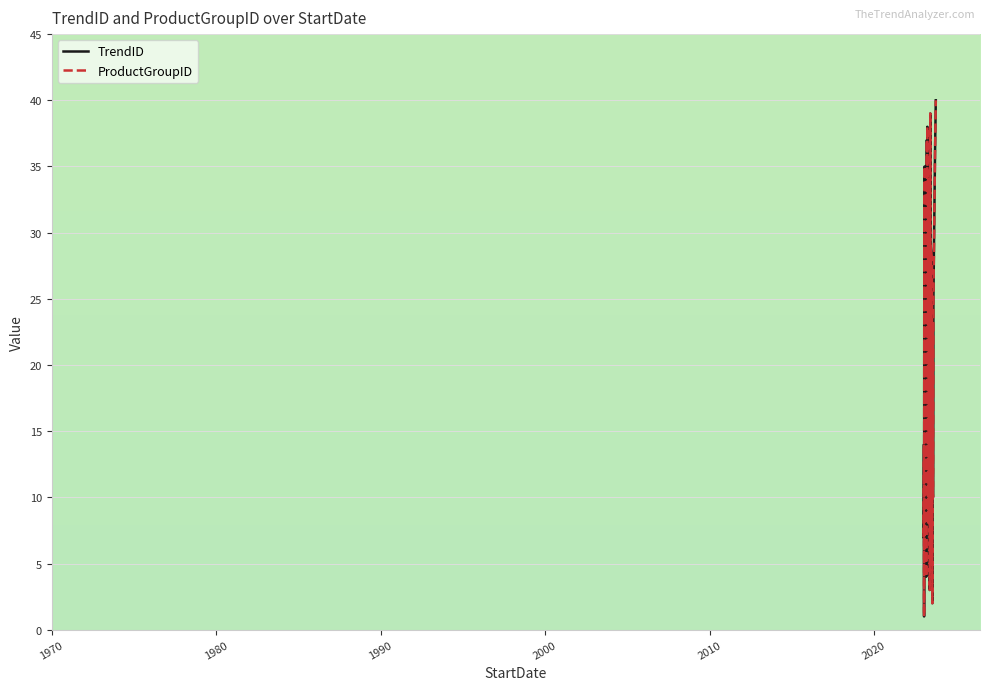

Reading right to left, list all the values displayed in this chart.

TrendID: 40	39	38	37	36	35	34	33	32	31	30	29	28	27	26	25	24	23	22	21	20	19	18	17	16	15	14	13	12	11	10	9	8	7	6	5	4	3	2	1
ProductGroupID: 40	39	38	37	36	35	34	33	32	31	30	29	28	27	26	25	24	23	22	21	20	19	18	17	16	15	14	13	12	11	10	9	8	7	6	5	4	3	2	1